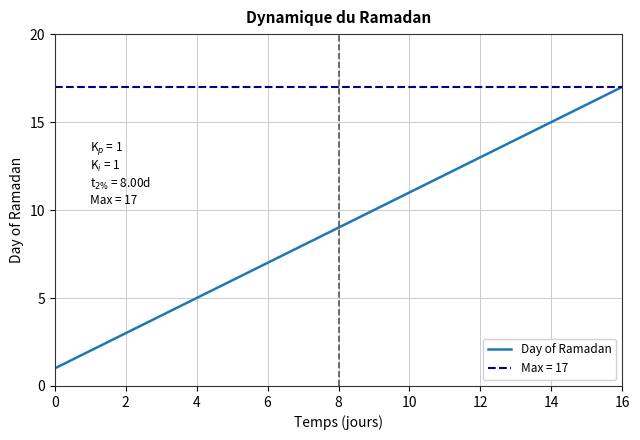

Is it true that Day of Ramadan equals 0 at 0?

False